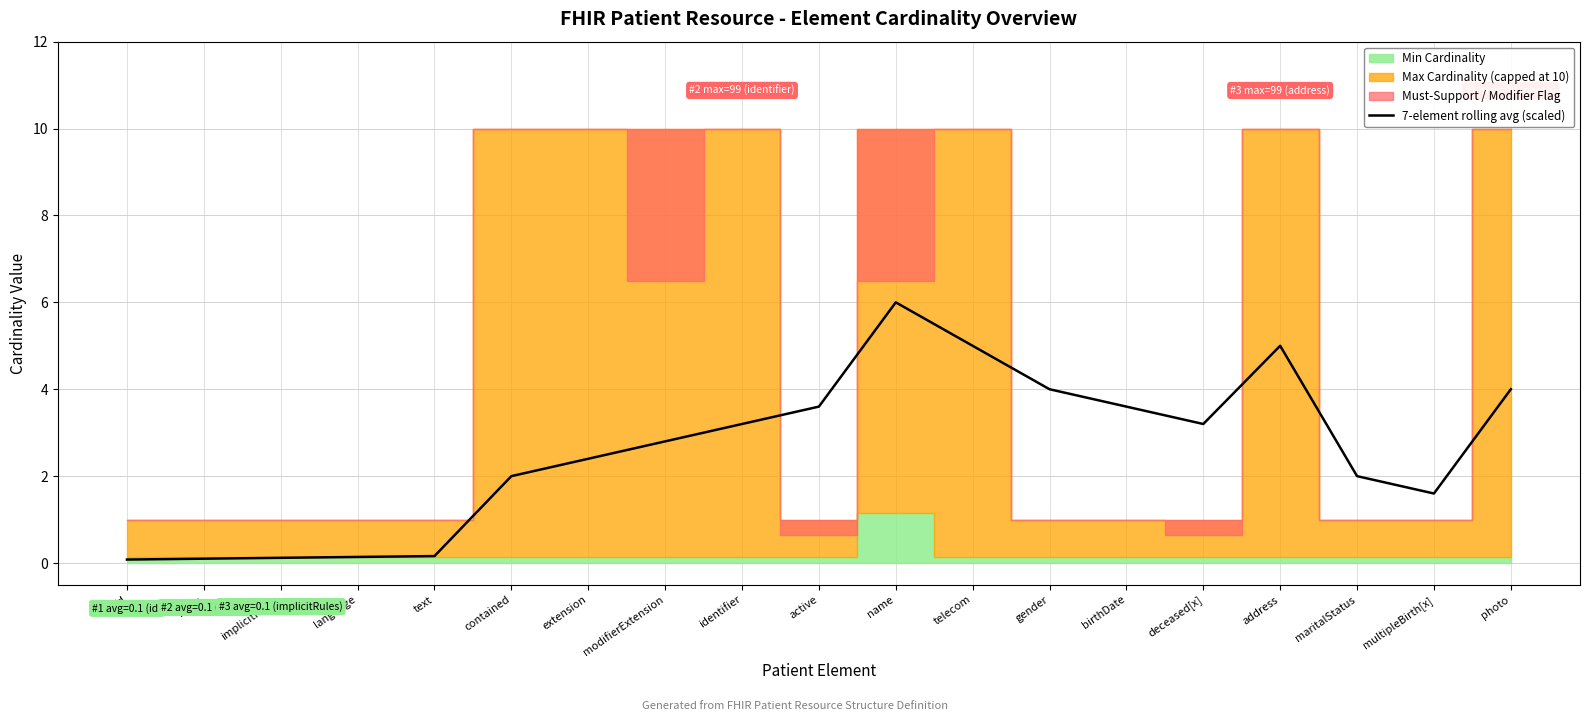

At which label is the value closest to 3?

modifierExtension